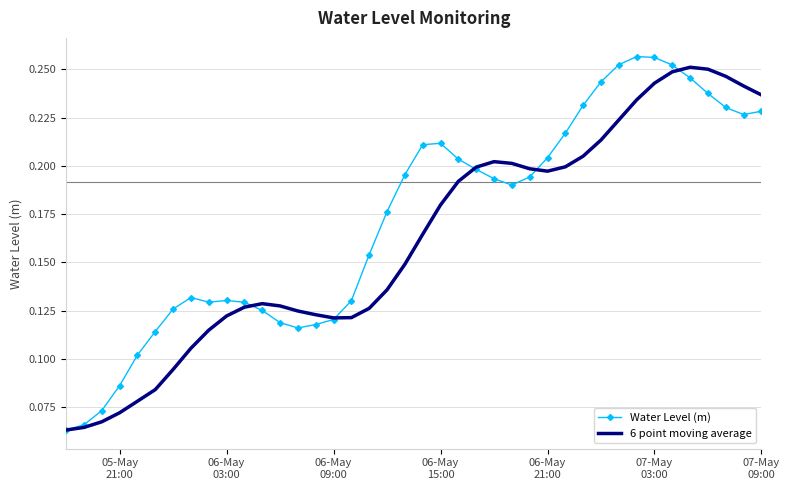

Rank the series by their average value, from lowest to highest.

6 point moving average, Water Level (m)